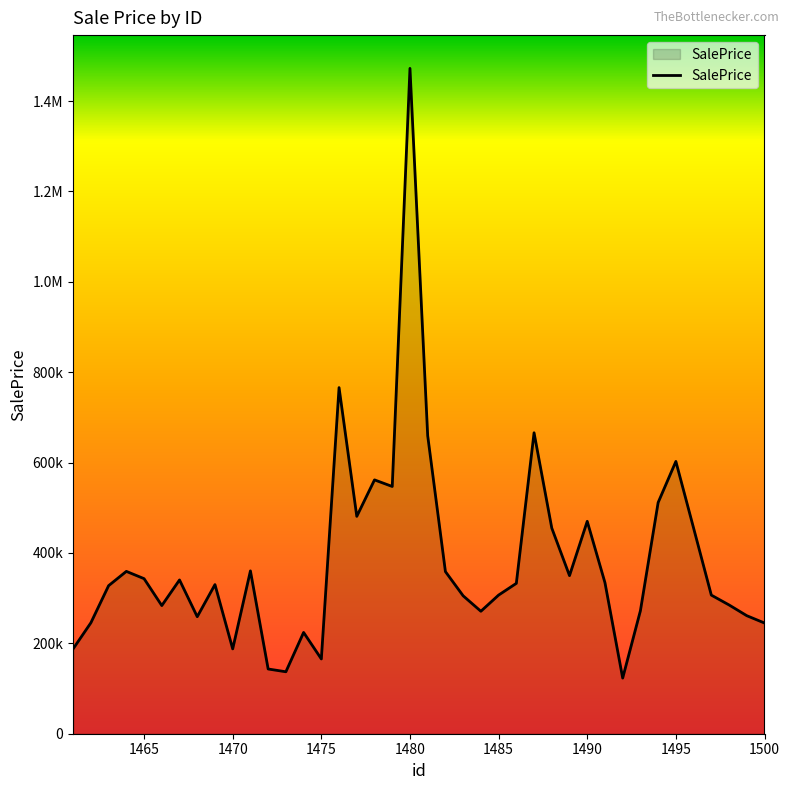

Does the chart have visible grid lines?

No